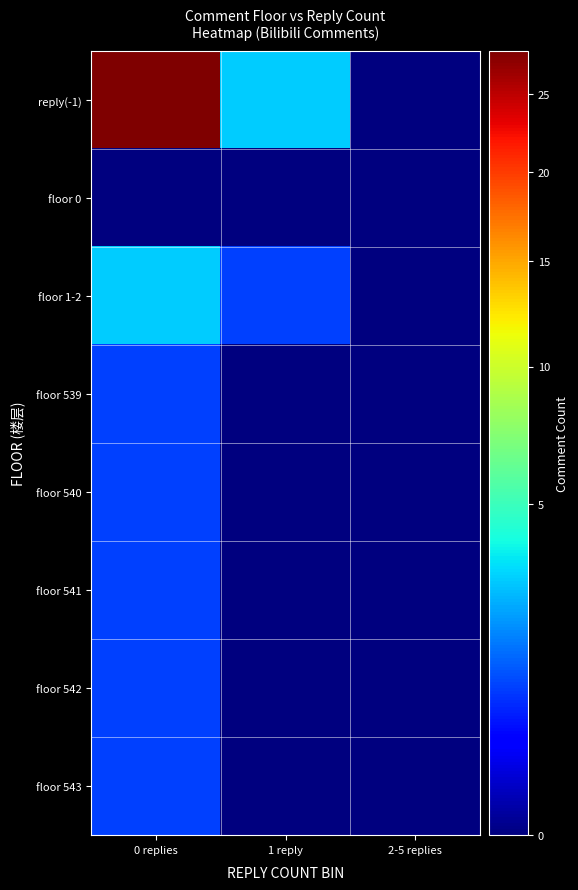

Which has a higher value, 2-5 replies or 0 replies?

0 replies